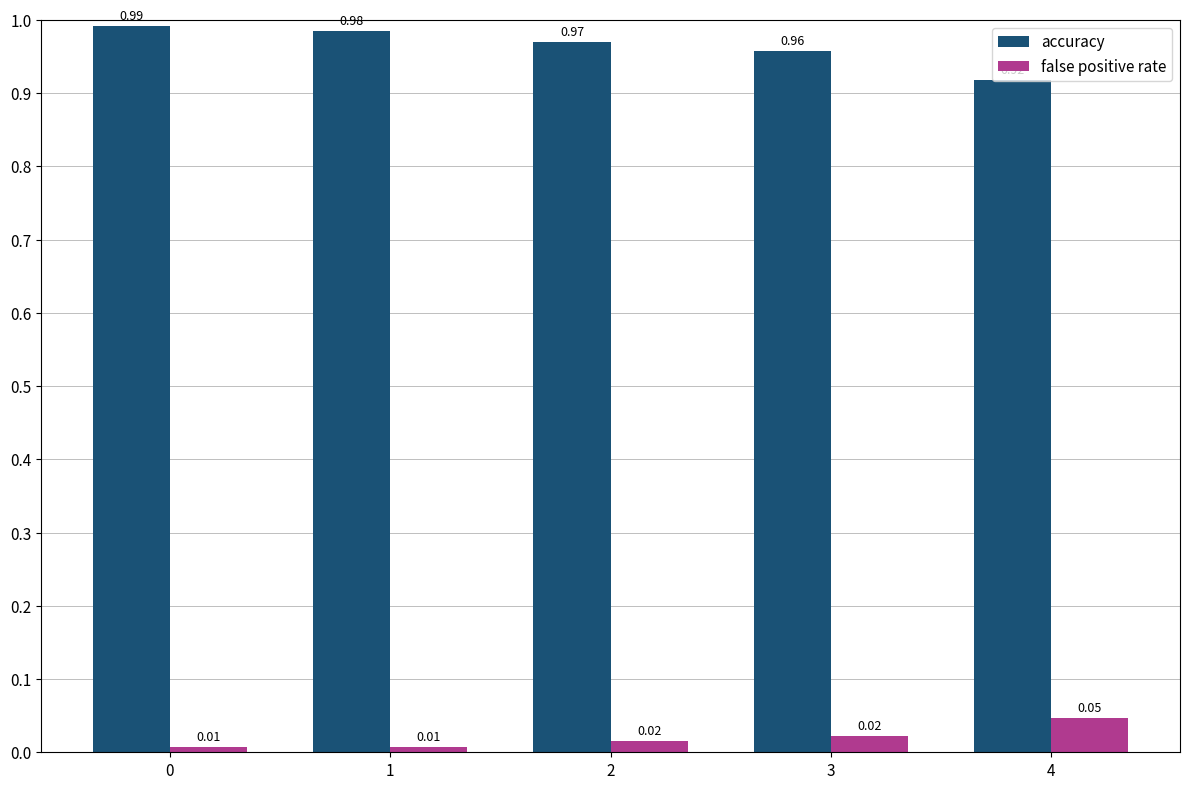

How many false positive rate values are between 0 and 1?

5